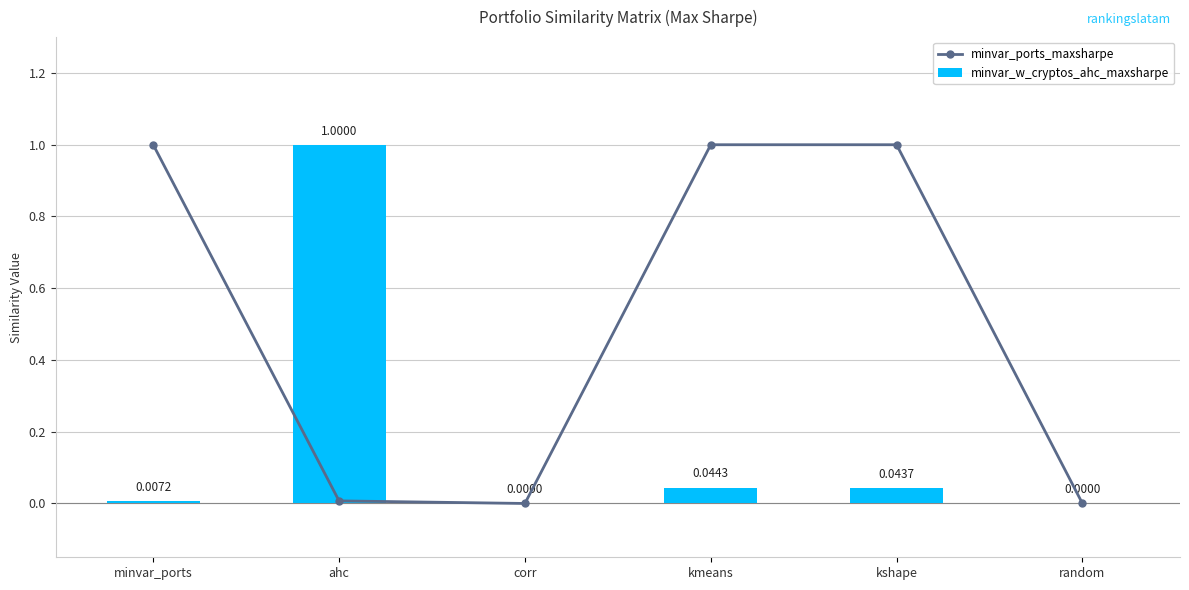

Rank the categories by minvar_ports_maxsharpe value from highest to lowest.

minvar_ports, kmeans, kshape, ahc, corr, random